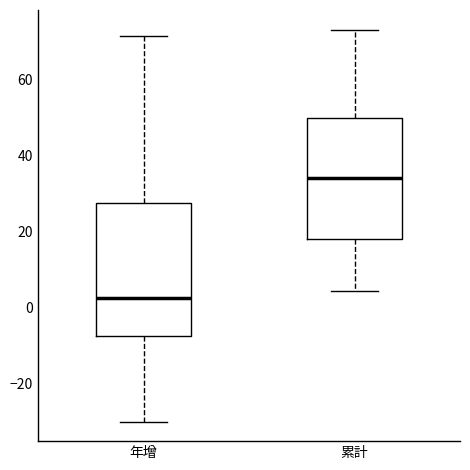

Comparing the boxes themselves (not the whiskers), which one is the tallest?

年增